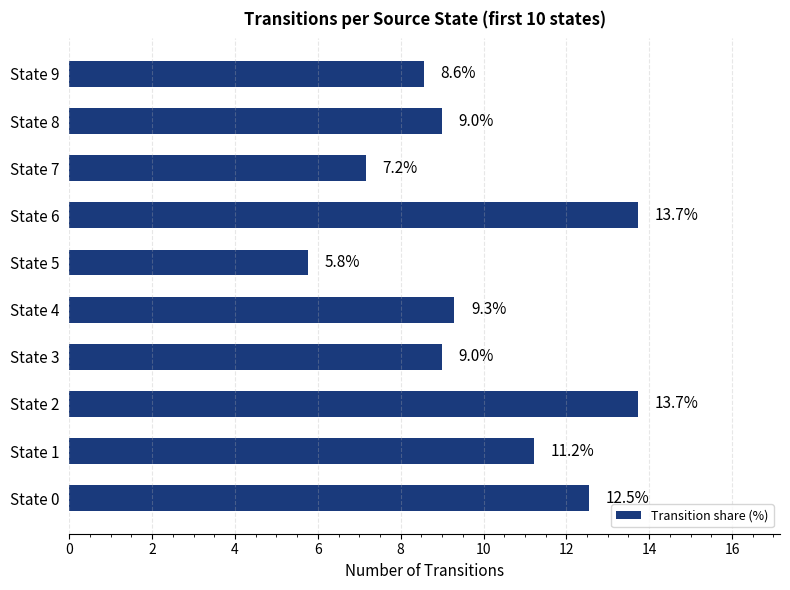

How many categories are shown in the chart?

10